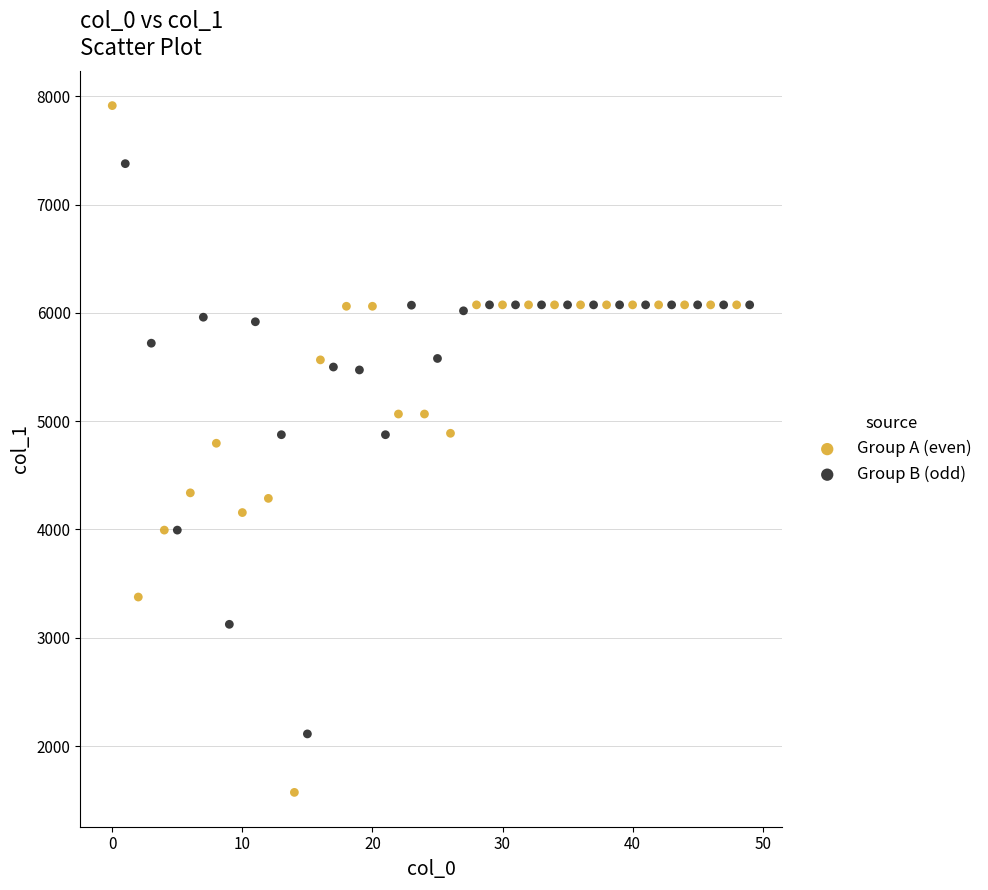

Which series reaches the minimum Y coordinate?

Group A (even)